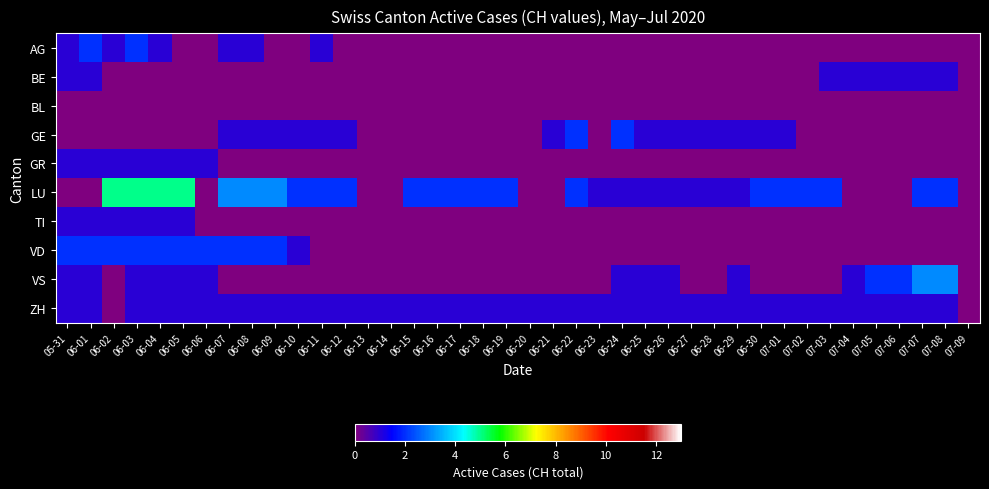

Rank the series at 06-26 from lowest to highest value.

AG, BE, BL, GR, TI, VD, GE, LU, VS, ZH